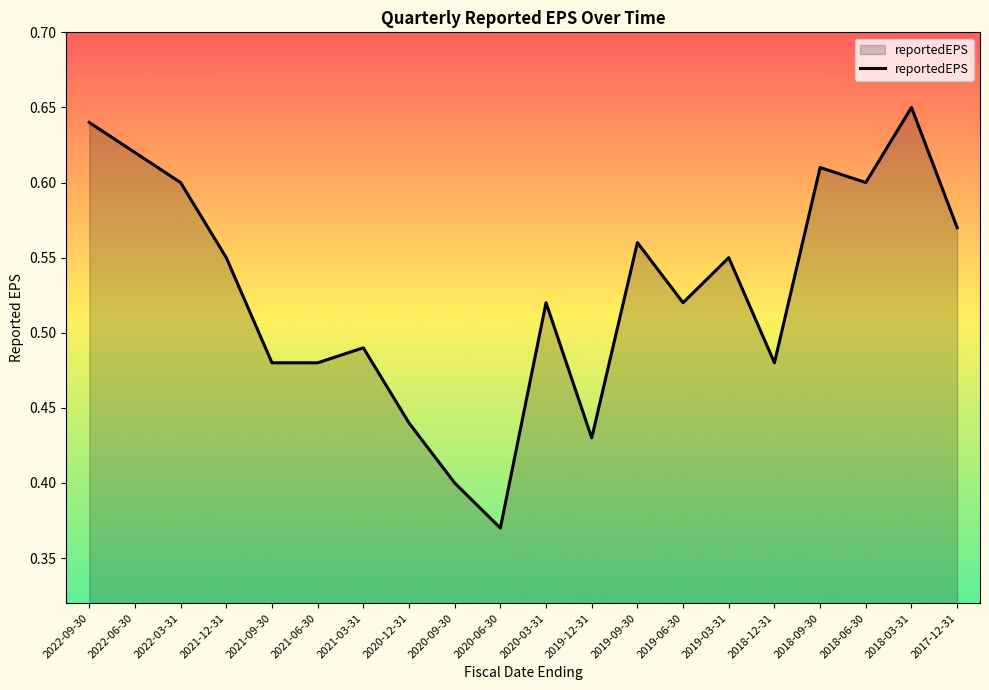

What is the sum of all values?

10.6